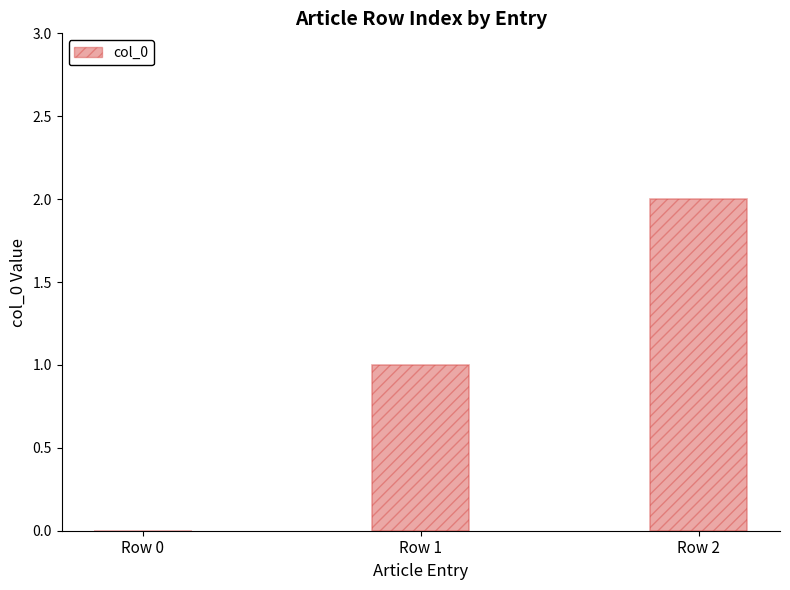

How many categories are shown in the chart?

3